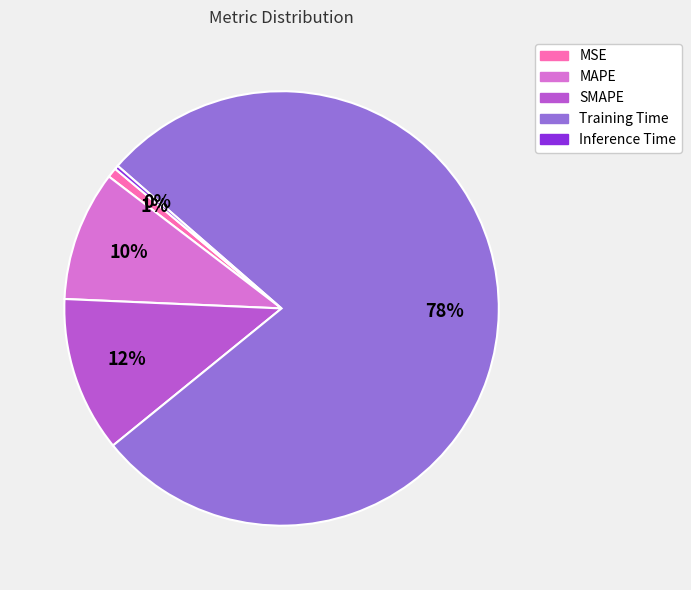

To the nearest percent, what is the combined percentage of Inference Time and MAPE?

10%